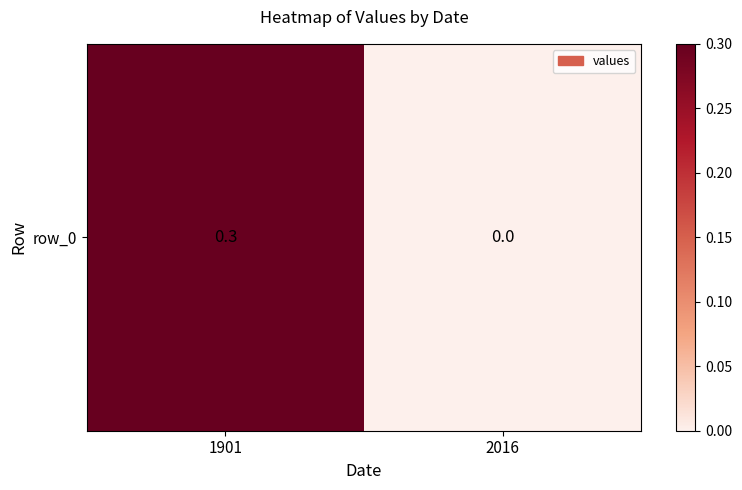

The chart shows a value of 0.0 at 2016. True or false?

True